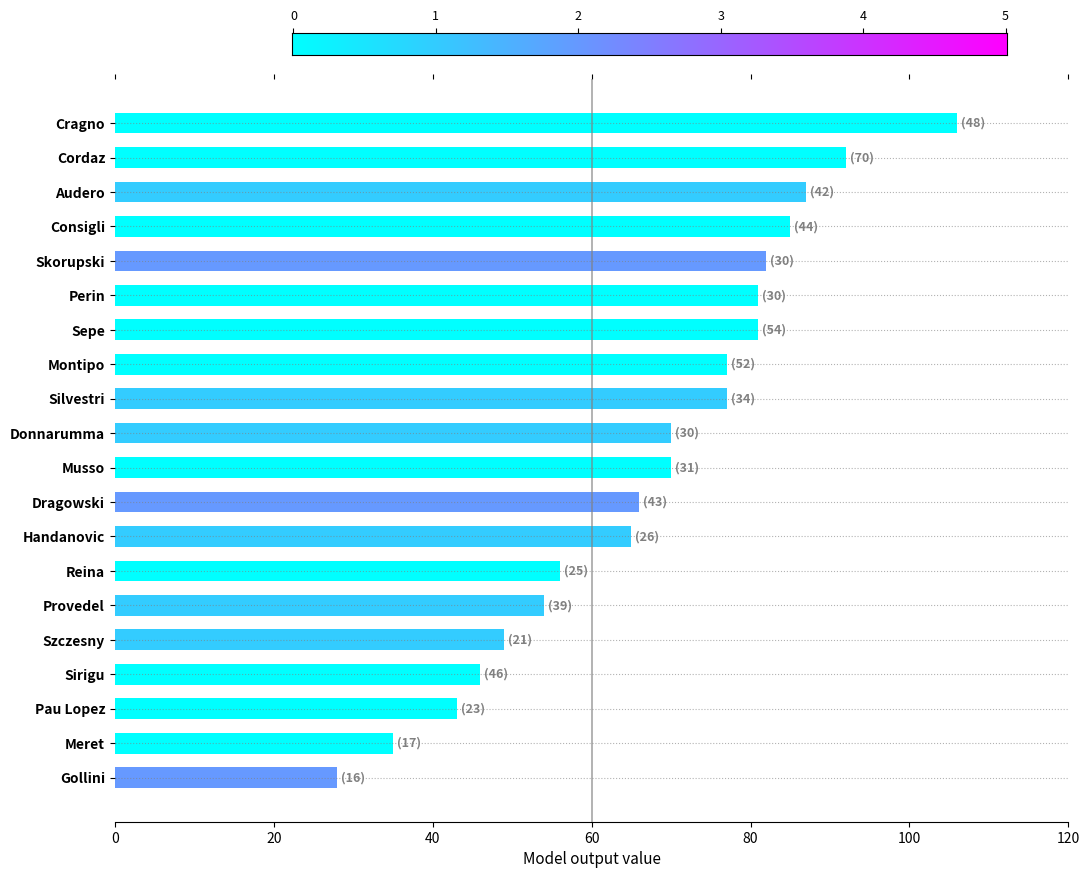

What is the ratio of the value at Gollini to the value at Cragno?

0.3